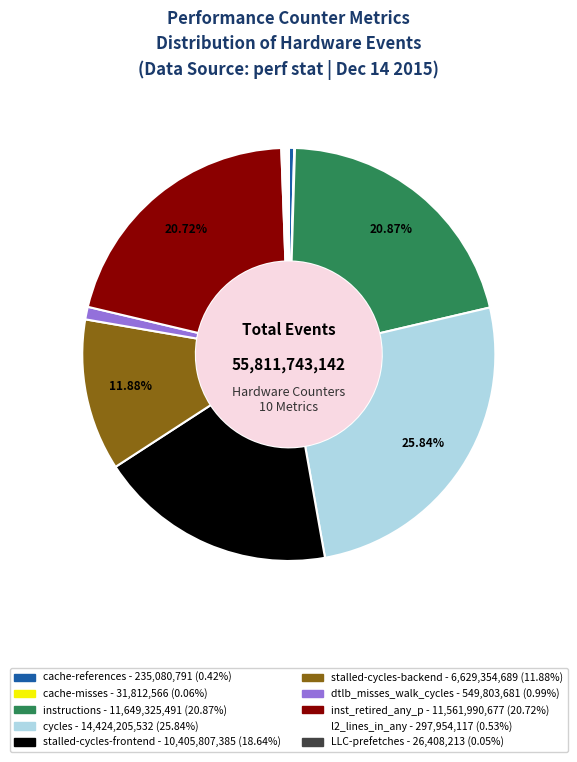

Combined, do l2_lines_in_any and cycles account for over 50%?

No